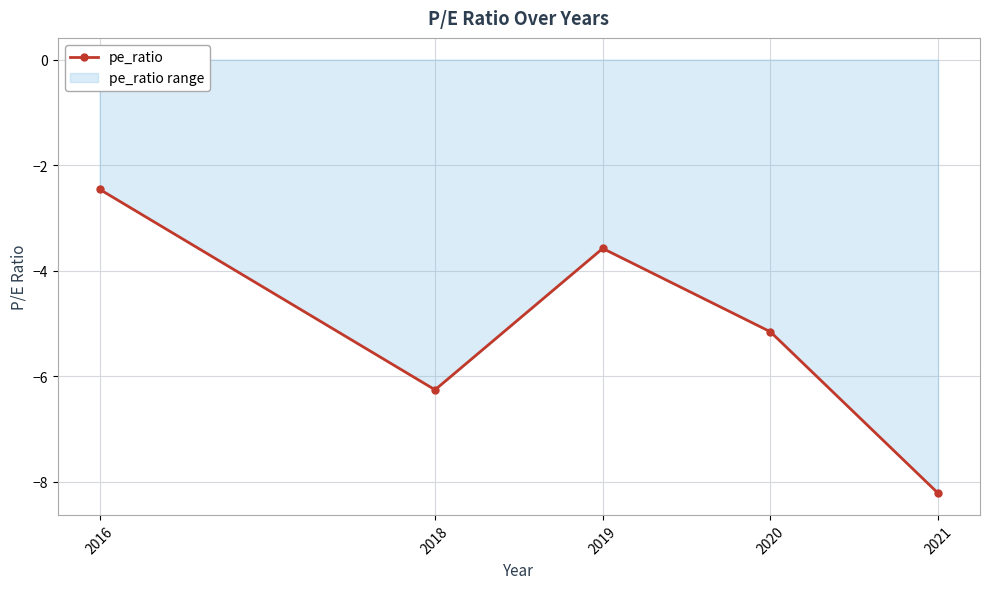

True or false: the data has more than 1 interior local peaks.

False